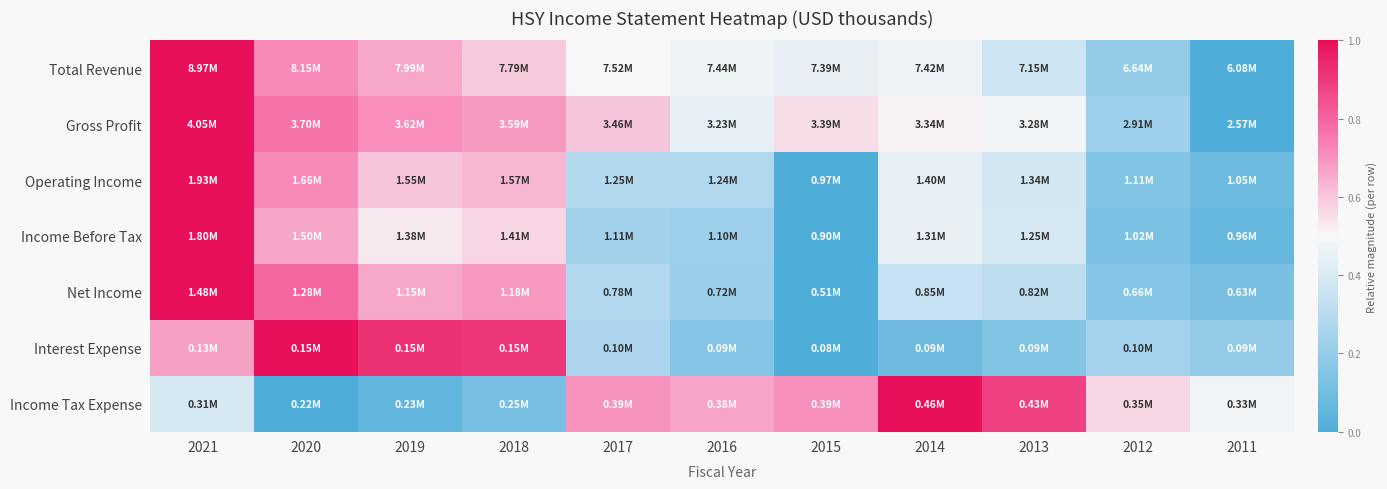

Count the number of data series in this chart.

7